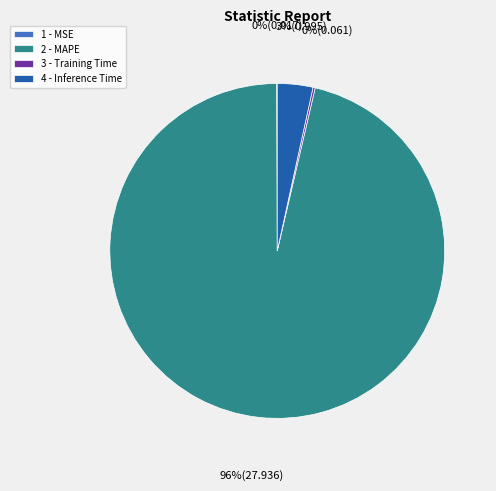

Is 2 - MAPE the majority of the pie?

Yes